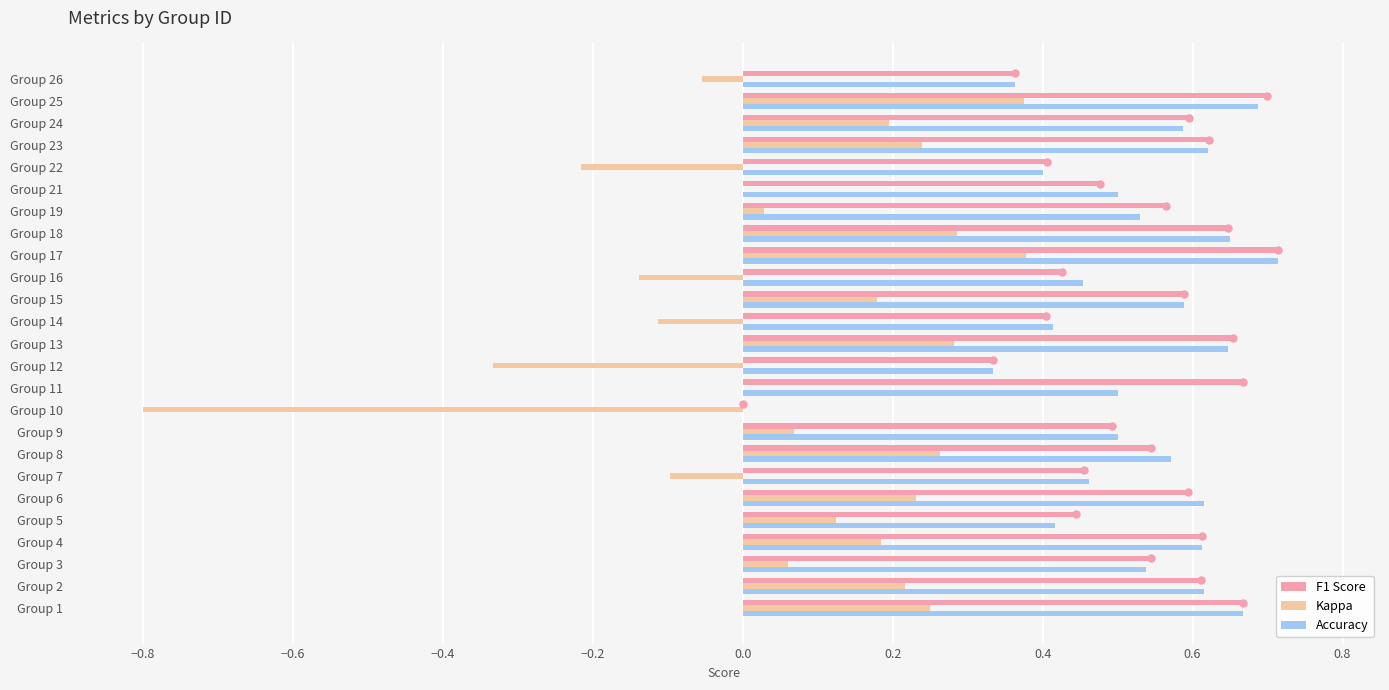

What is the total value across all series at Group 1?

1.6